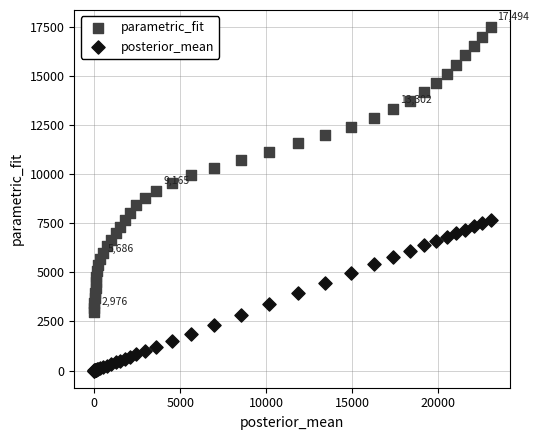

Which series reaches the minimum Y coordinate?

posterior_mean